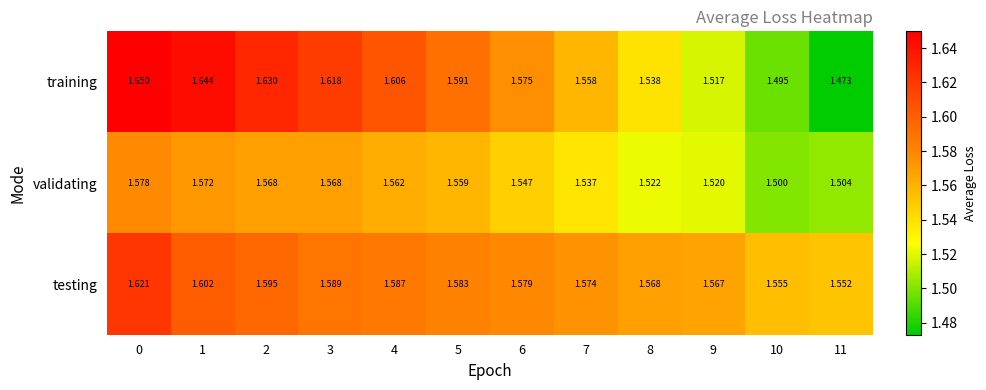

Rank the series at 0 from highest to lowest value.

training, testing, validating